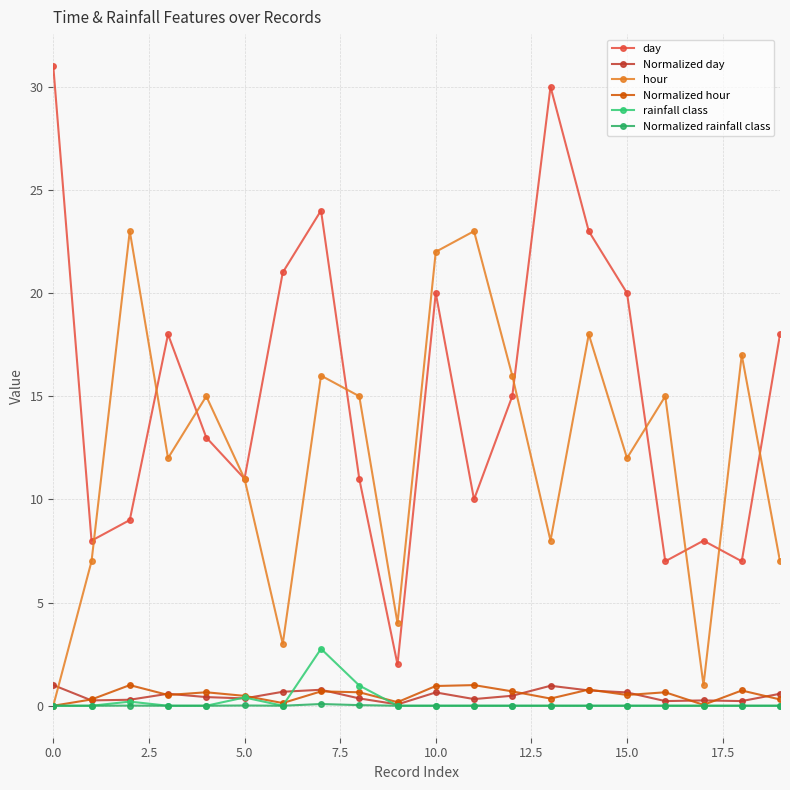

How many intersections are there between hour and day?

9